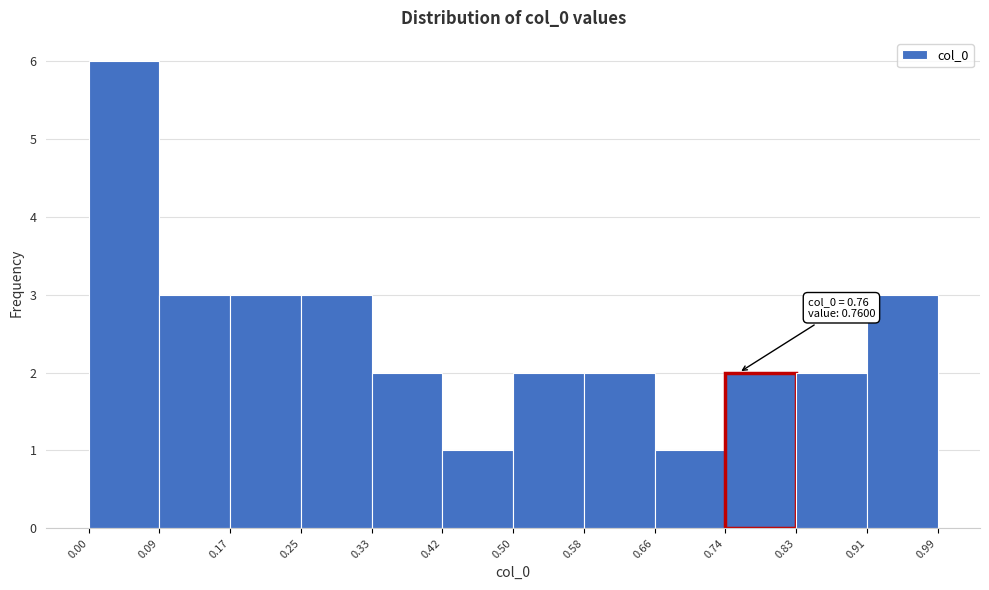

Which range on the x-axis has the tallest bar?

0.00 to 0.09